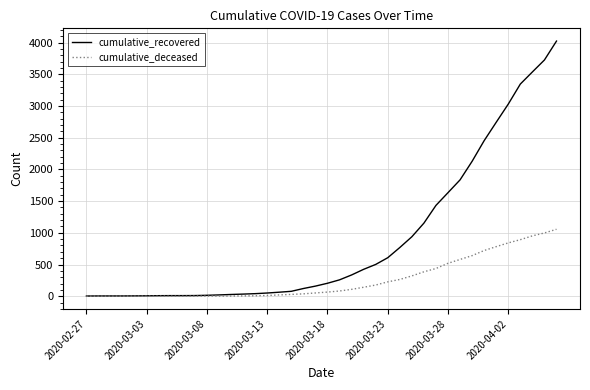

Rank the series by their average value, from lowest to highest.

cumulative_deceased, cumulative_recovered